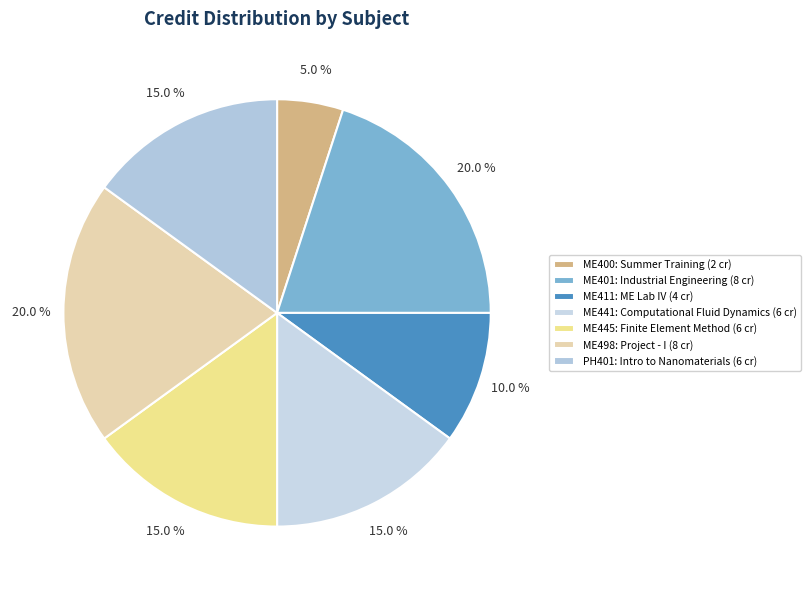

To the nearest percent, what is the combined percentage of ME445 and ME401?

35%